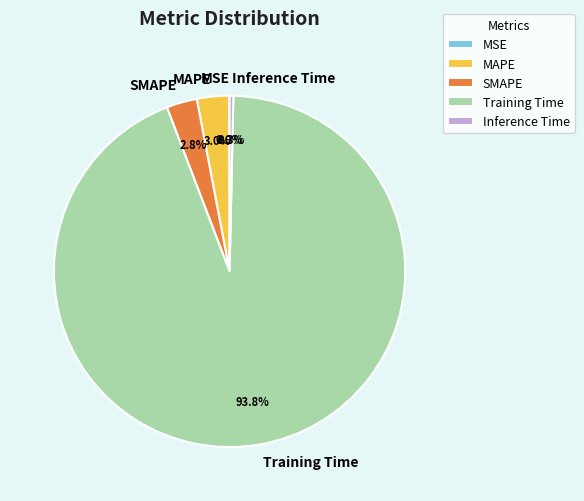

What is the largest slice in the pie chart?

Training Time